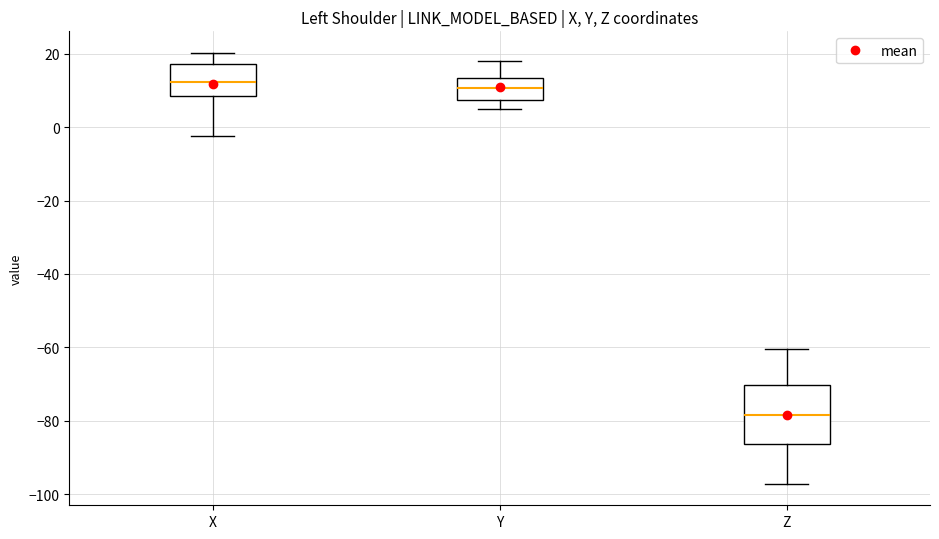

Reading left to right, transcribe this box plot: for each box, give where its median line is, the range the box spans, and where its two whiskers end, as read against the y-axis. The values are not printed on the chart, so give them approximately, as read against the axis.

X: median 12, box 8 to 18, whiskers -2 to 20
Y: median 10, box 8 to 14, whiskers 6 to 18
Z: median -78, box -86 to -70, whiskers -98 to -60